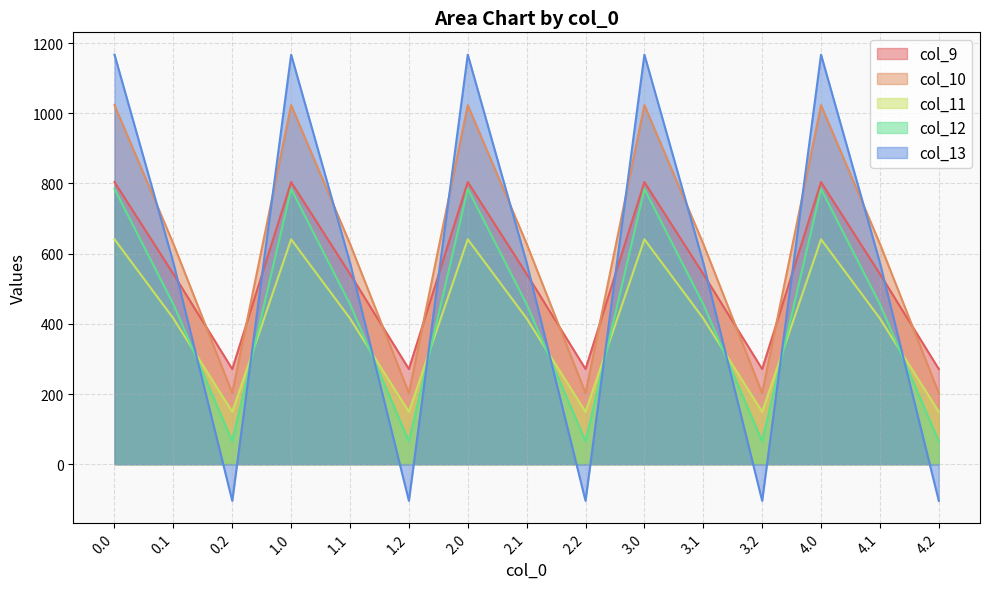

What position from the right is 0.2?

13